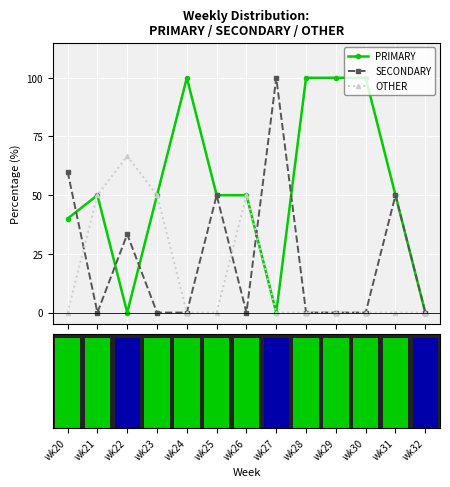

What is the value of the SECONDARY point at the 12th from the left?

50.0